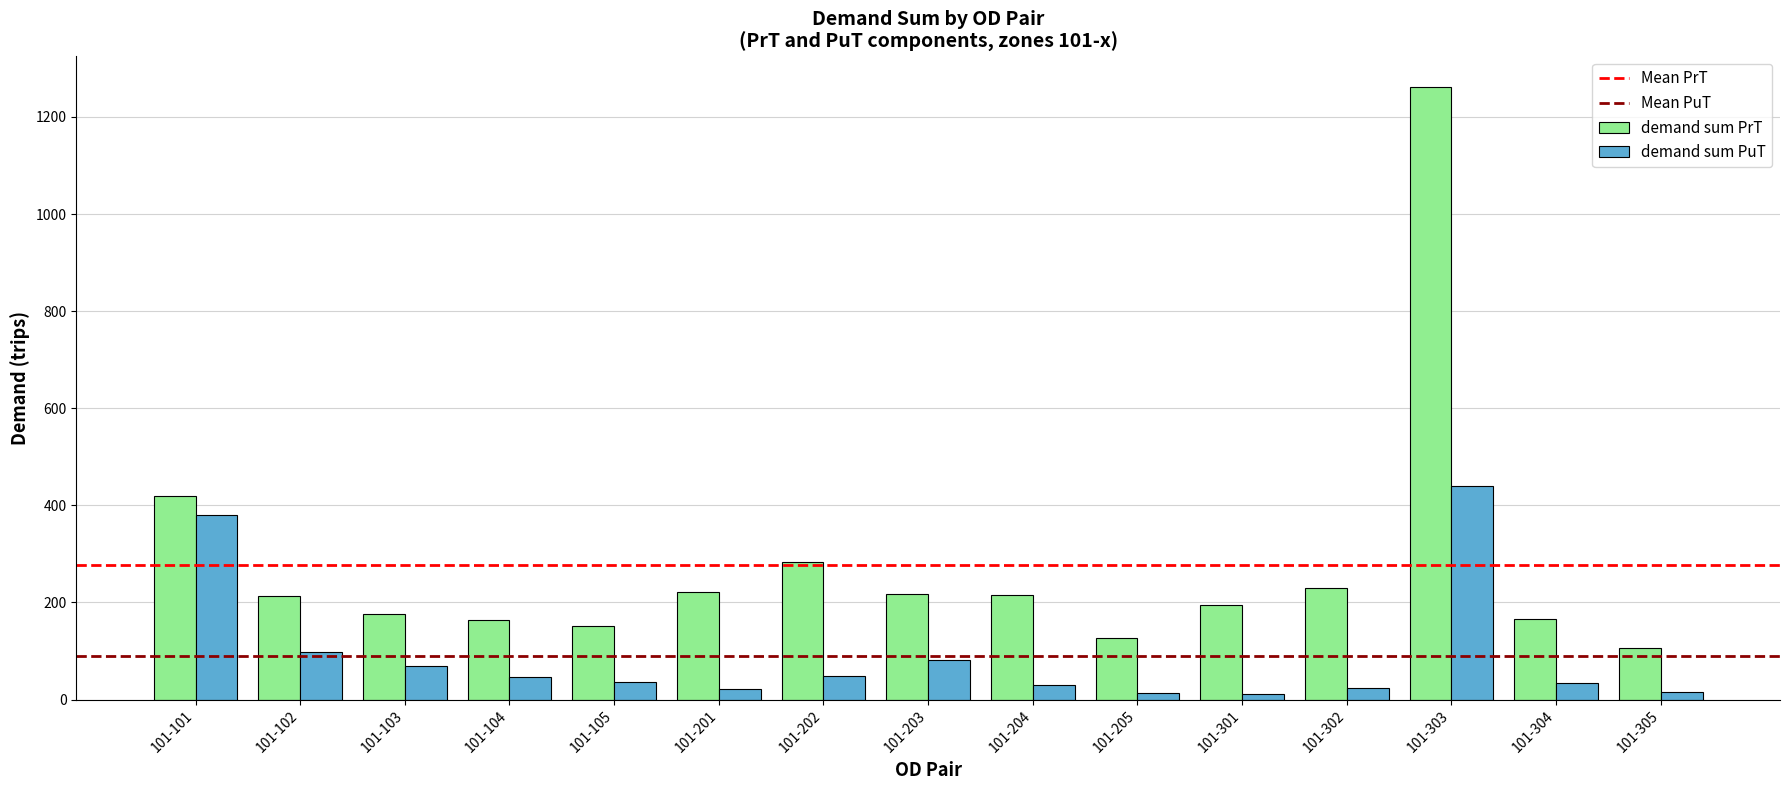

The value of demand sum PuT at 101-202 is 47.6. True or false?

True